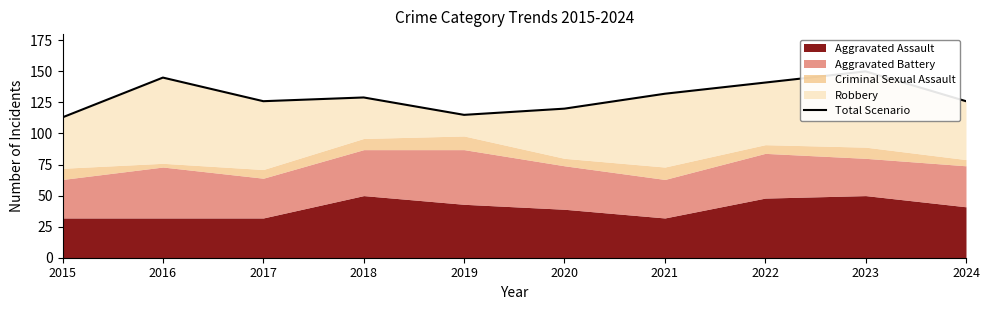

At which category does the data reach its first local peak?

2016